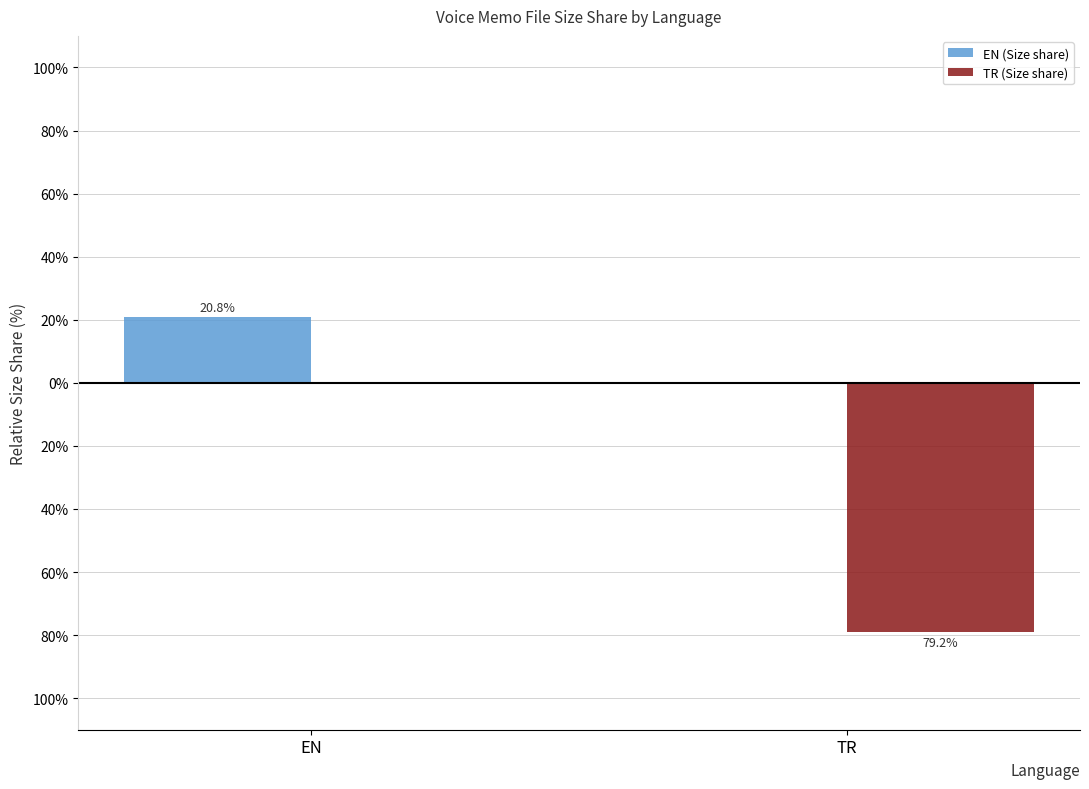

Reading right to left, list all the values displayed in this chart.

EN (Size share): 0.0	20.8
TR (Size share): -79.2	0.0